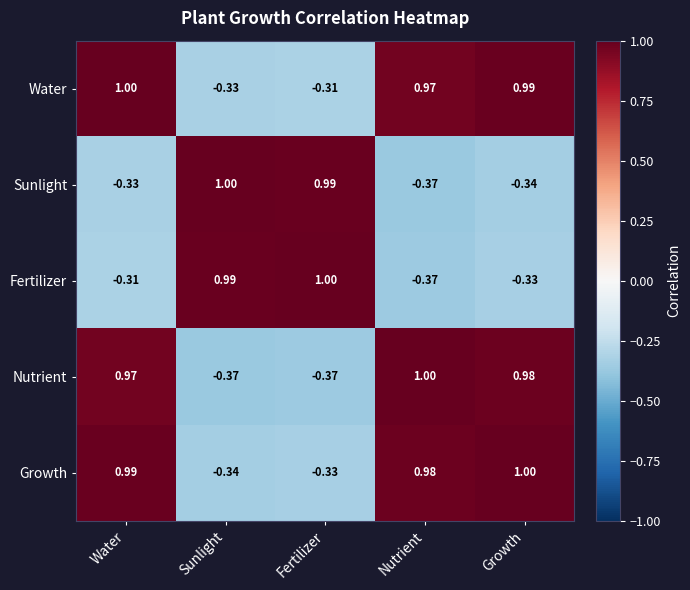

At which label does Fertilizer reach its peak?

Fertilizer